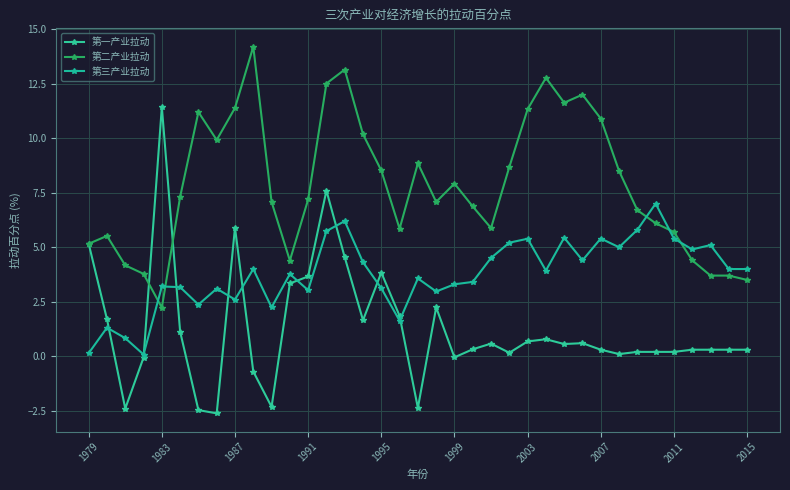

True or false: 第一产业拉动 and 第三产业拉动 intersect in this chart.

True